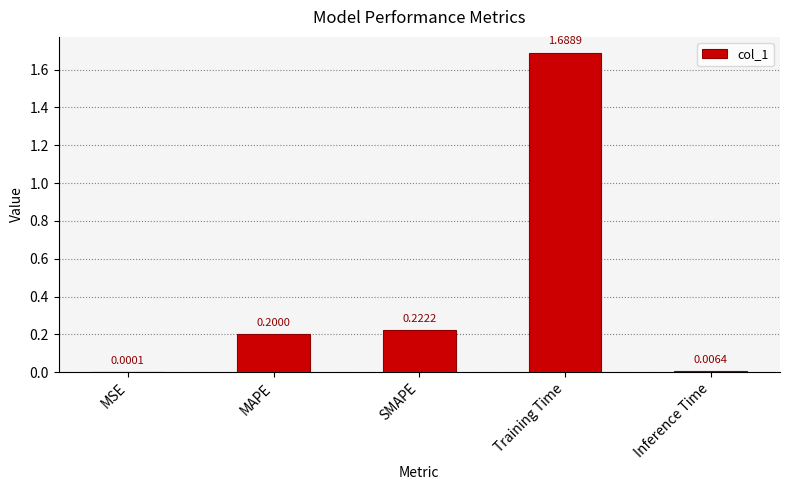

What is the change in value from MSE to SMAPE?

+0.2